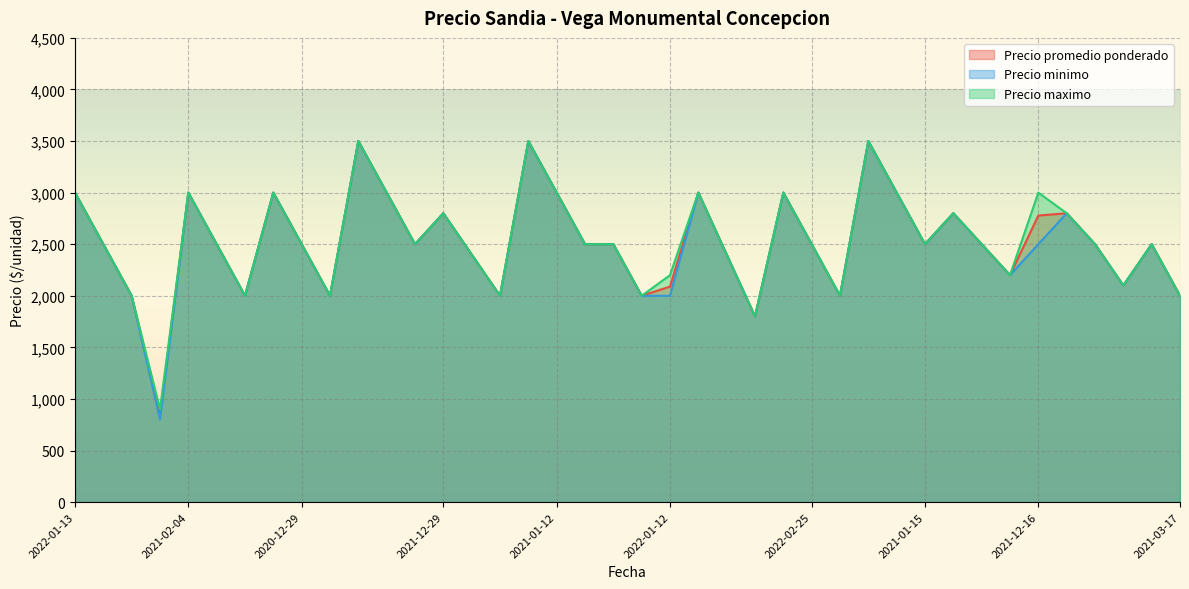

Which series has the widest spread of values?

Precio minimo